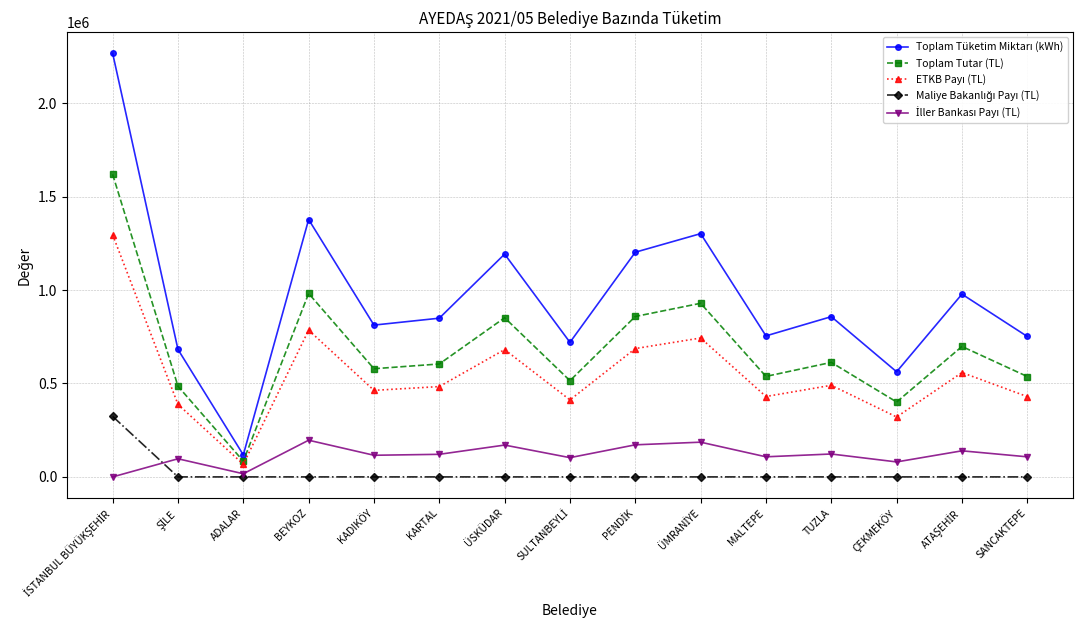

In Toplam Tutar (TL), how many points are lower than both neighbors (excluding endpoints)?

5